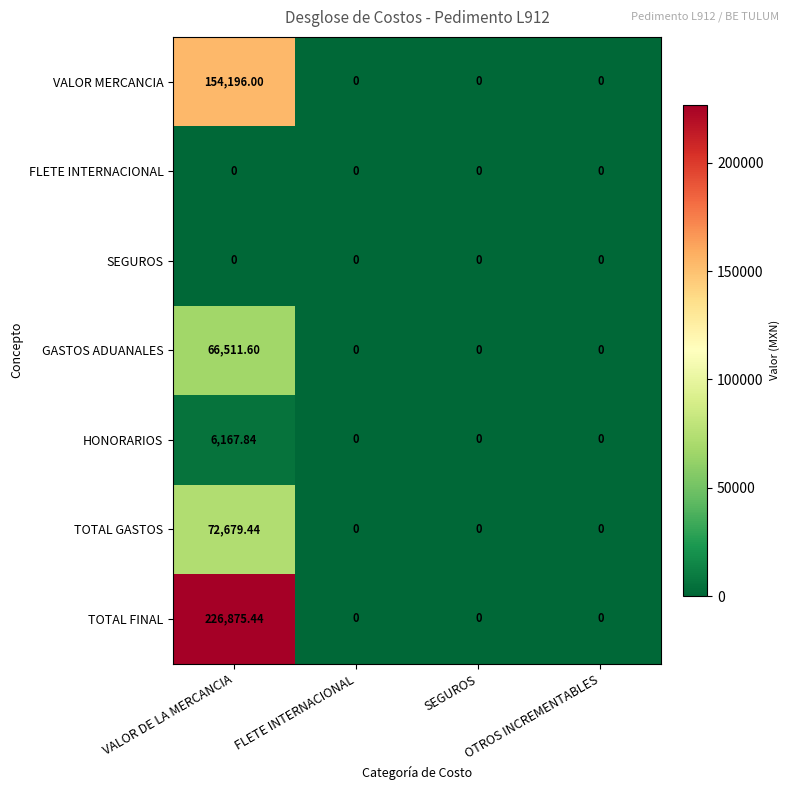

Which series has the largest range (max minus min)?

TOTAL FINAL